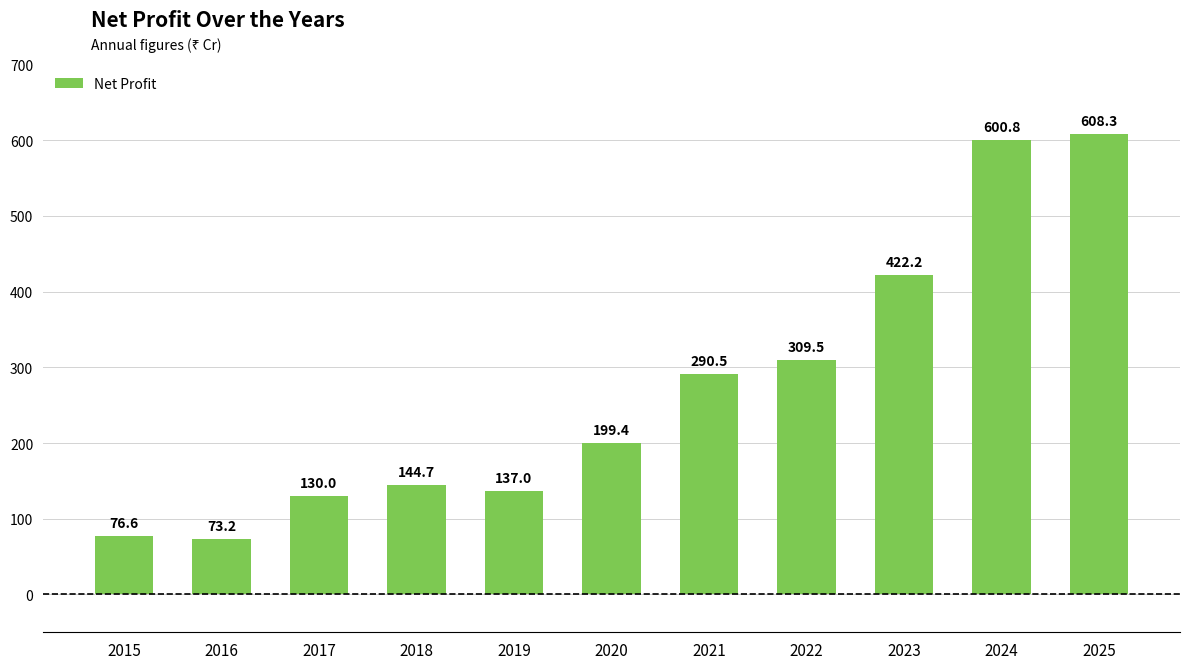

List the labels in order of value, smallest first.

2016, 2015, 2017, 2019, 2018, 2020, 2021, 2022, 2023, 2024, 2025